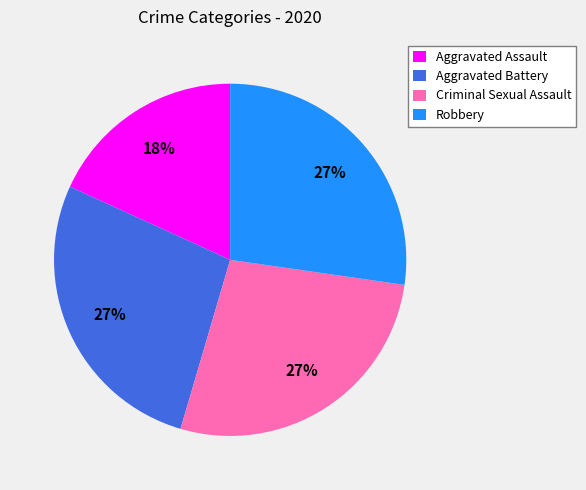

To the nearest percent, what is the combined percentage of Criminal Sexual Assault and Robbery?

55%